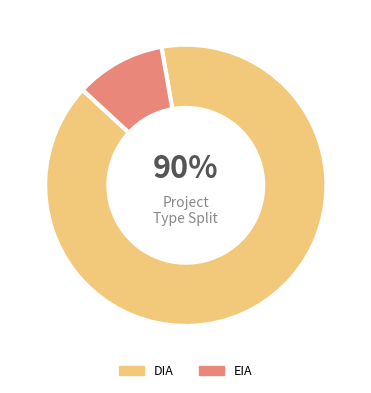

True or false: DIA accounts for 99% of the total.

False